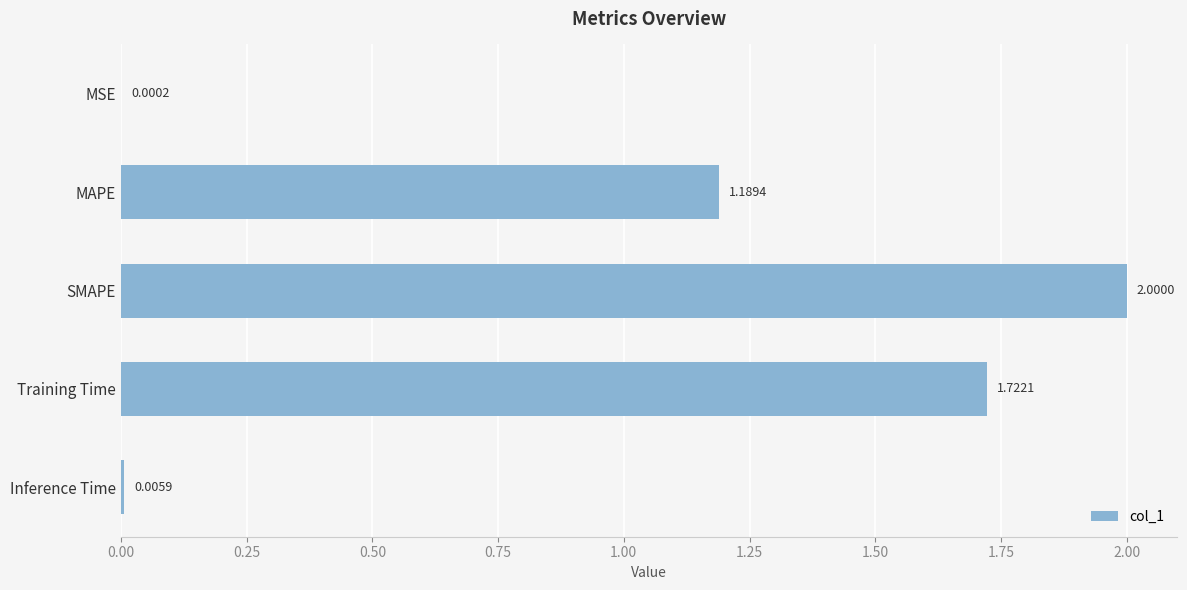

What is the average value?

1.0